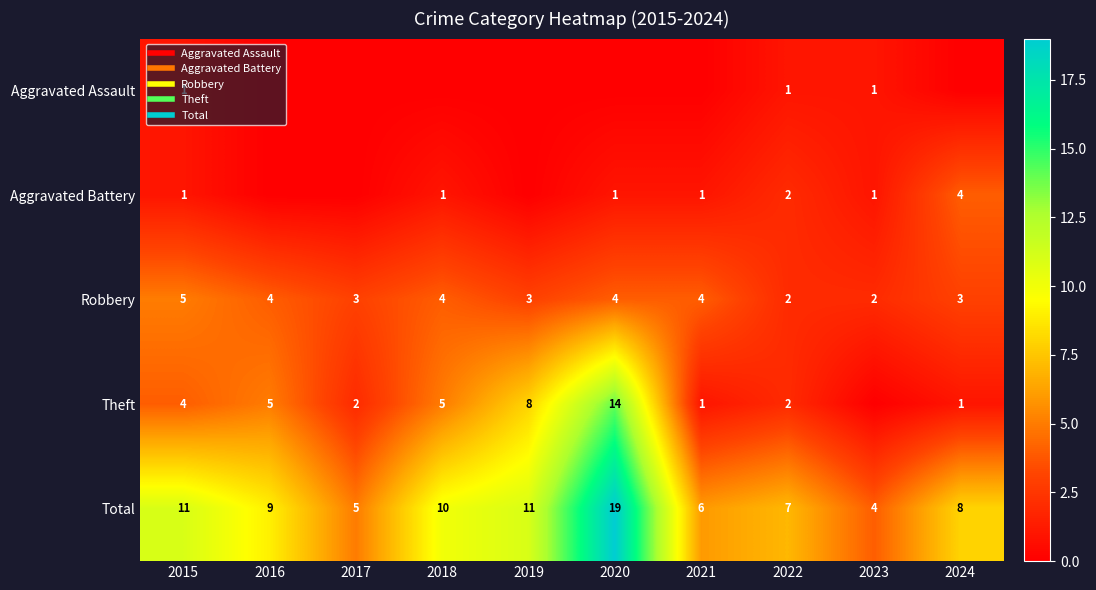

Is it true that Robbery equals 4 at 2021?

True